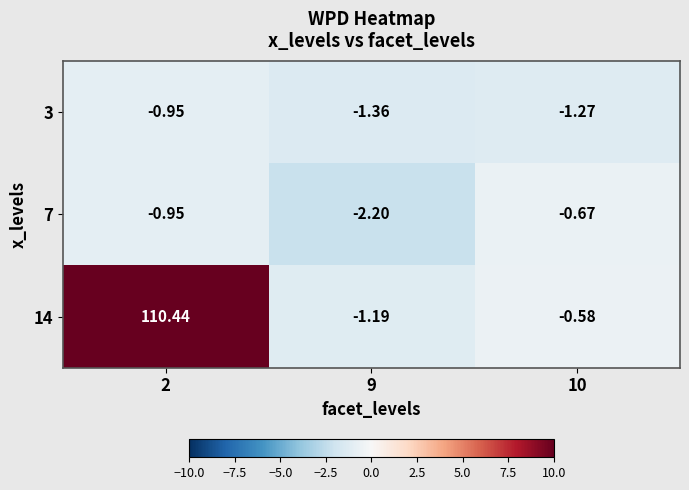

What is the maximum value shown in the chart?

110.4